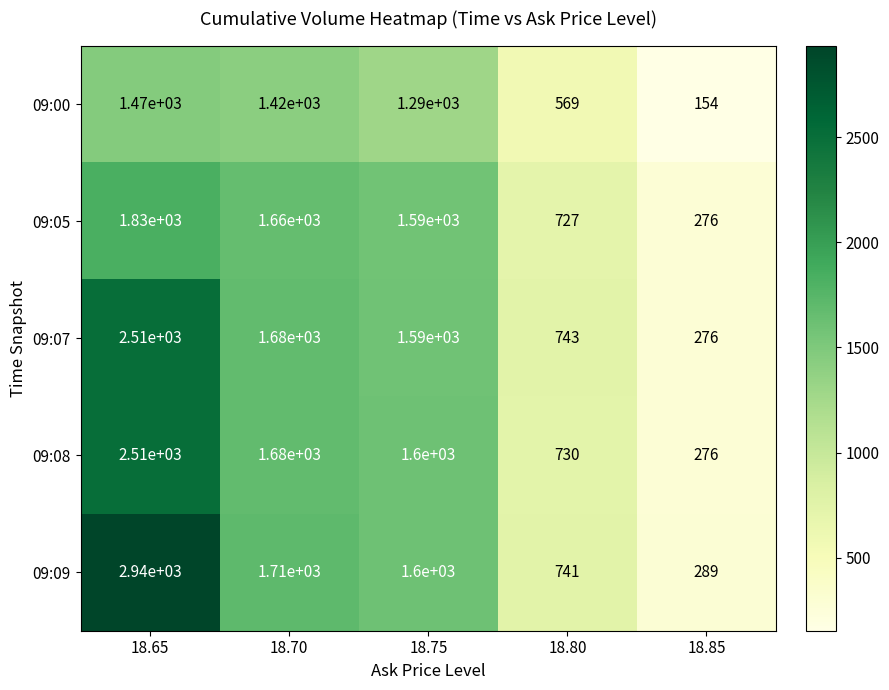

Is it true that 09:05 equals 2184 at 18.70?

False